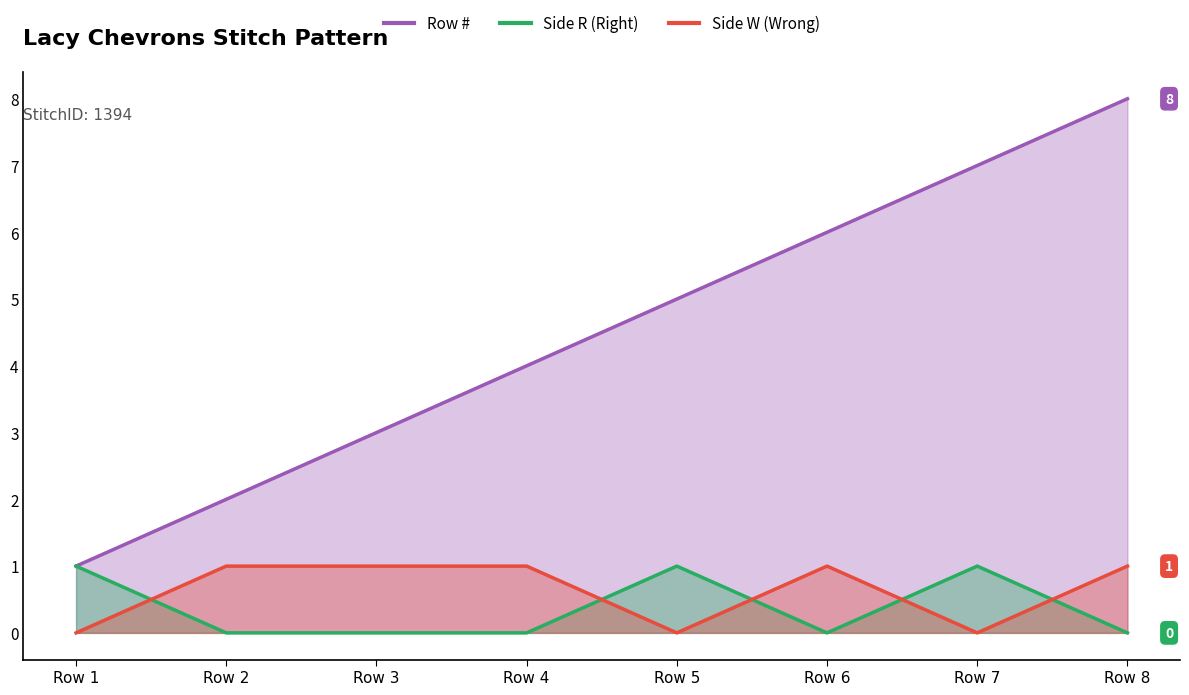

Reading left to right, extract all data points from this chart.

Row #: Row 1=1	Row 2=2	Row 3=3	Row 4=4	Row 5=5	Row 6=6	Row 7=7	Row 8=8
Side_R: Row 1=1	Row 2=0	Row 3=0	Row 4=0	Row 5=1	Row 6=0	Row 7=1	Row 8=0
Side_W: Row 1=0	Row 2=1	Row 3=1	Row 4=1	Row 5=0	Row 6=1	Row 7=0	Row 8=1